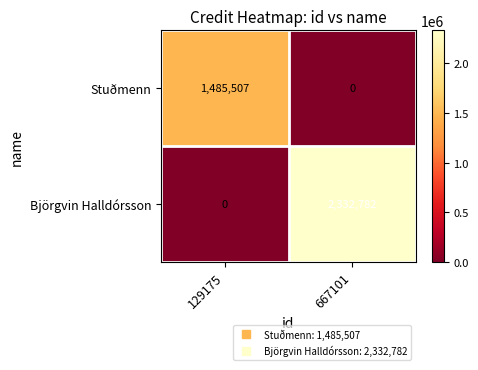

Reading right to left, transcribe all the data shown in this chart.

Stuðmenn: 667101=0	129175=1485507
Björgvin Halldórsson: 667101=2332782	129175=0